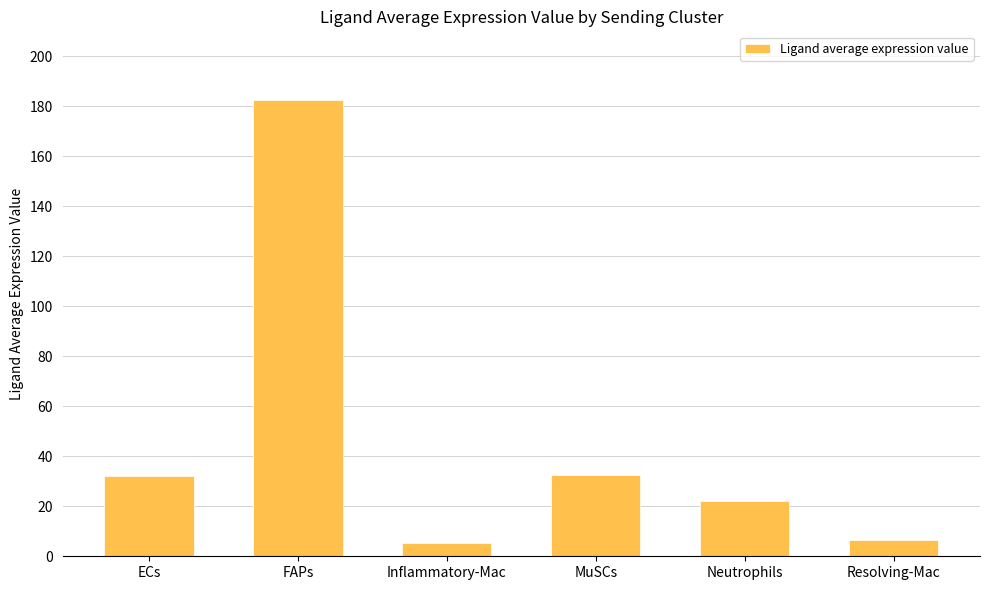

True or false: the data shows 32.1 at ECs.

True